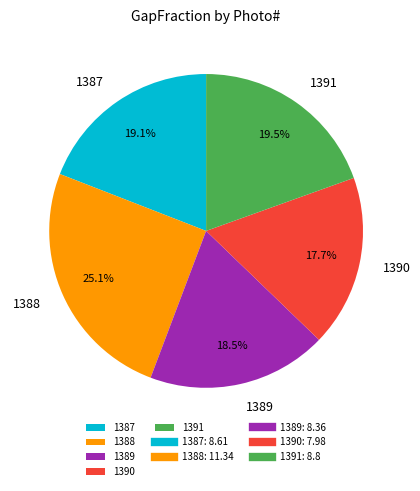

What is the total percentage of 1390 and 1387?

36.8%